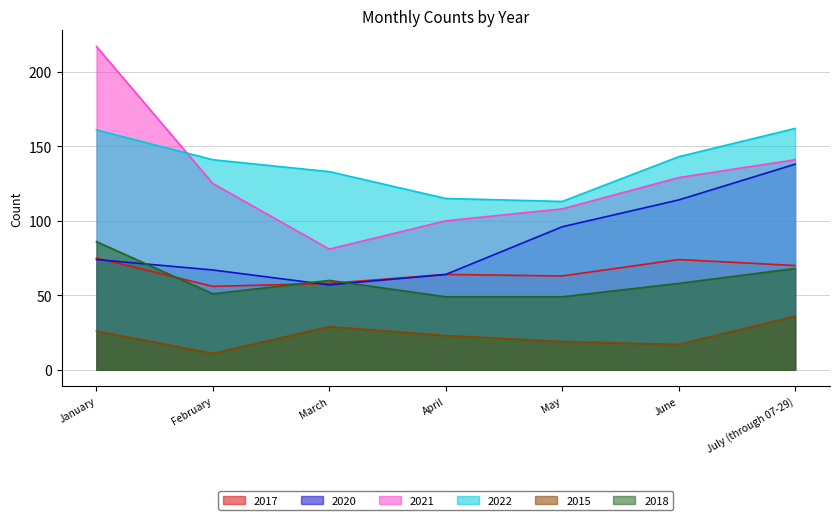

Where does the 2018 series first go above 58?

January